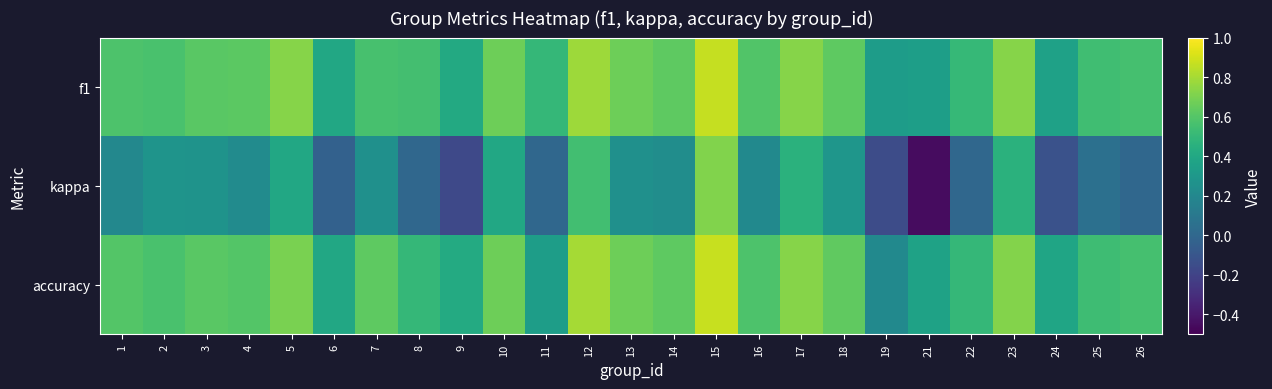

Which series changed the most between 19 and 24?

accuracy